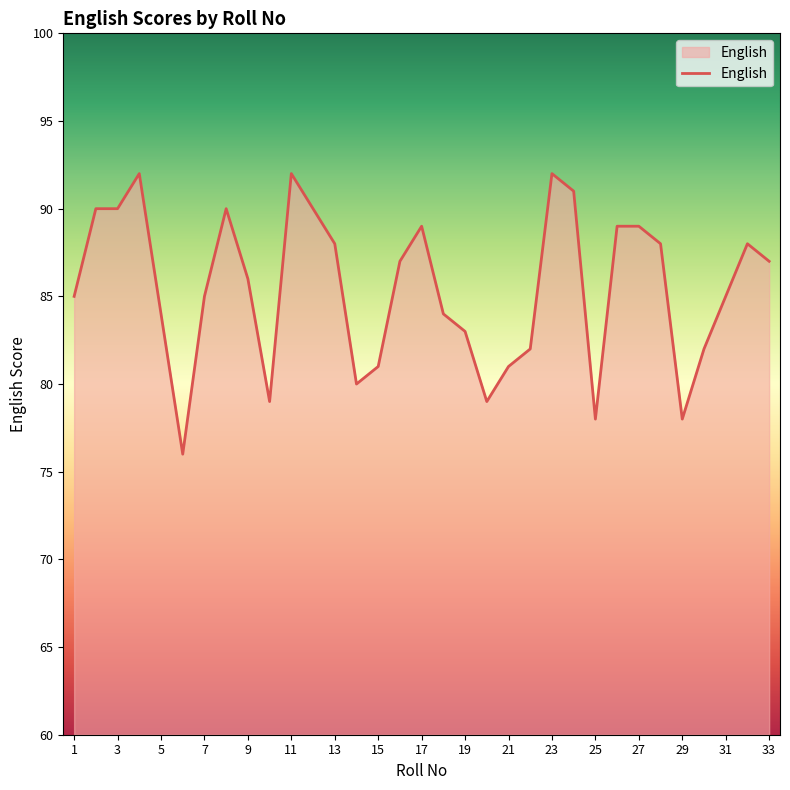

What is the difference between the maximum and minimum values?

16